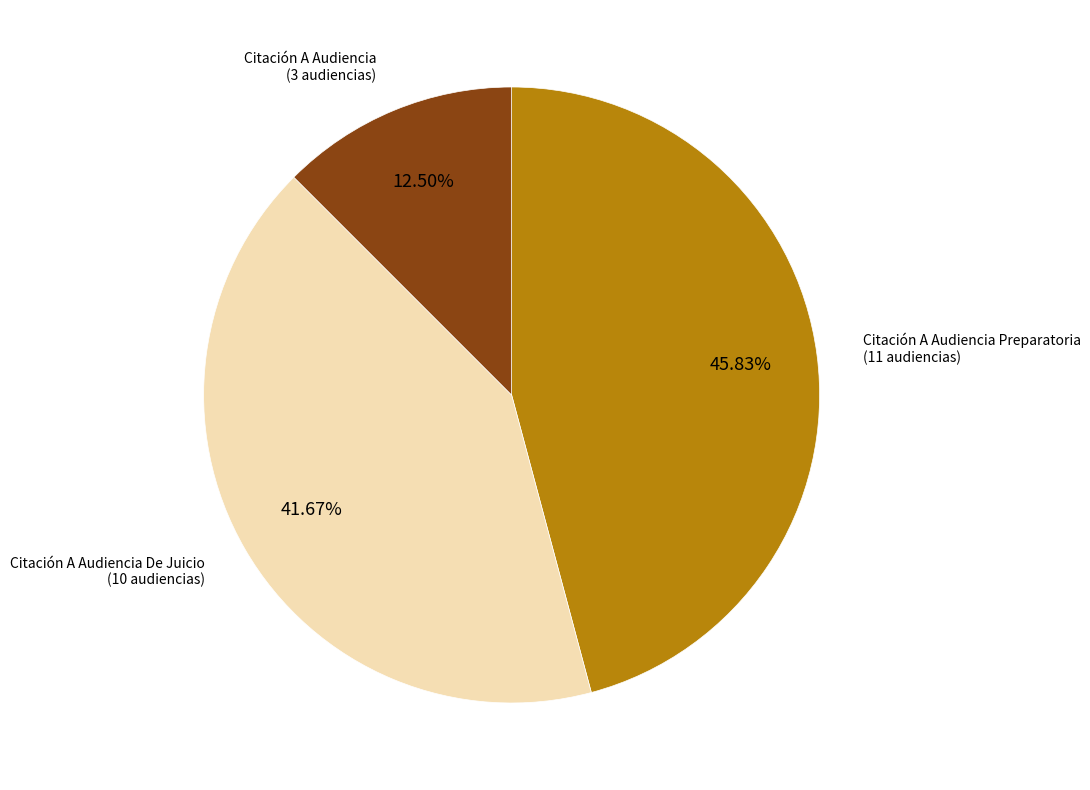

How many slices are in this pie chart?

3